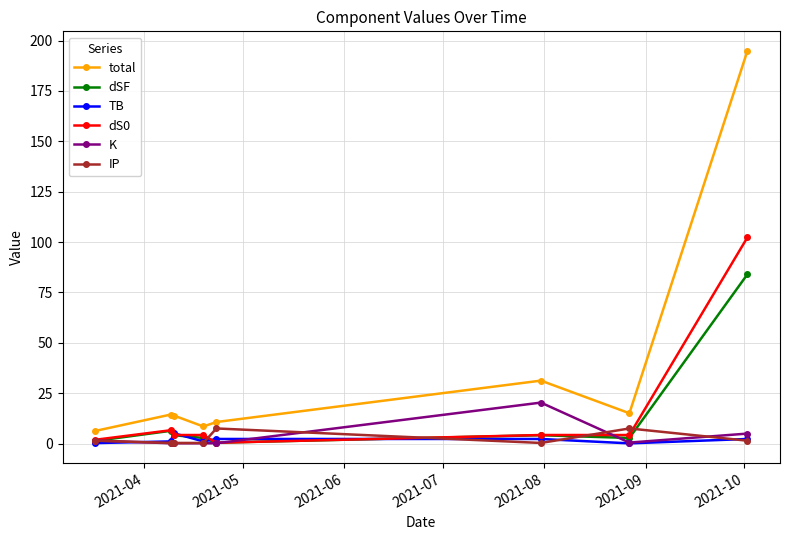

Which series has the widest spread of values?

total